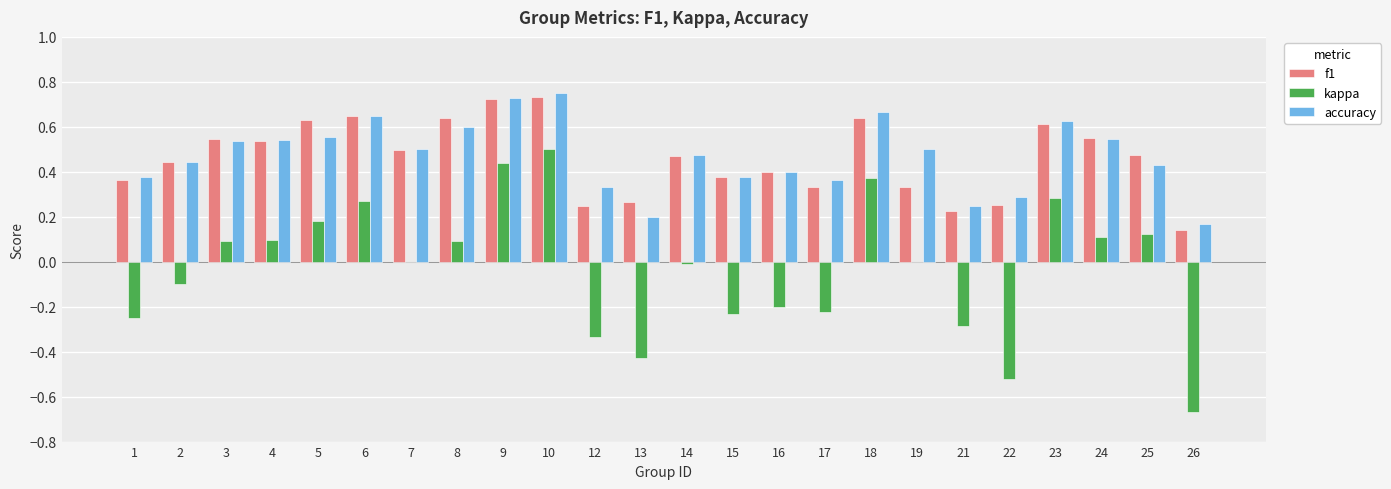

Between 19 and 24, which series saw the biggest shift?

f1